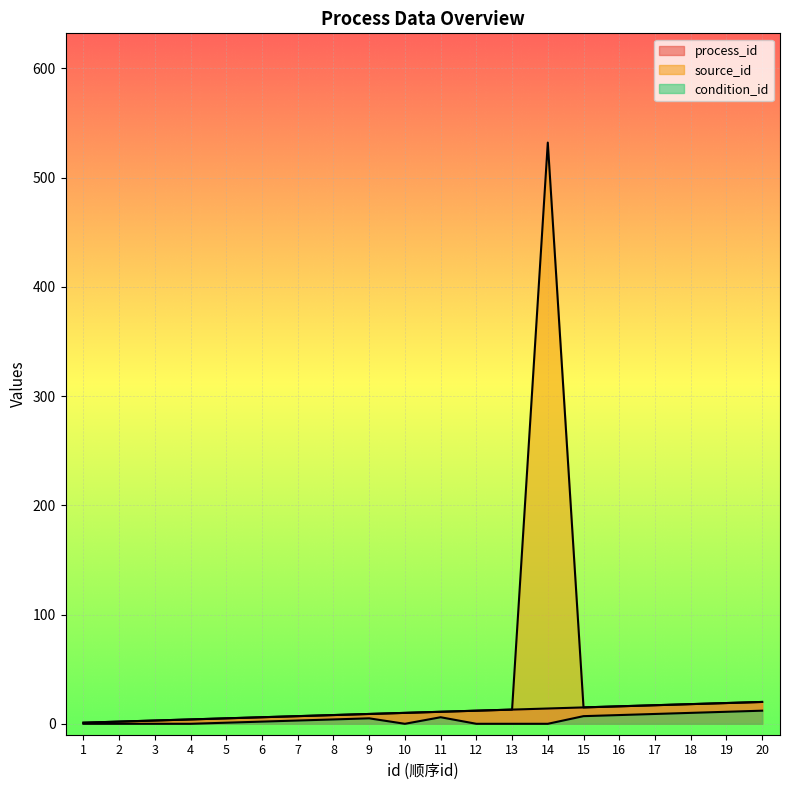

What is the value of the source_id point at the 11th from the left?

11